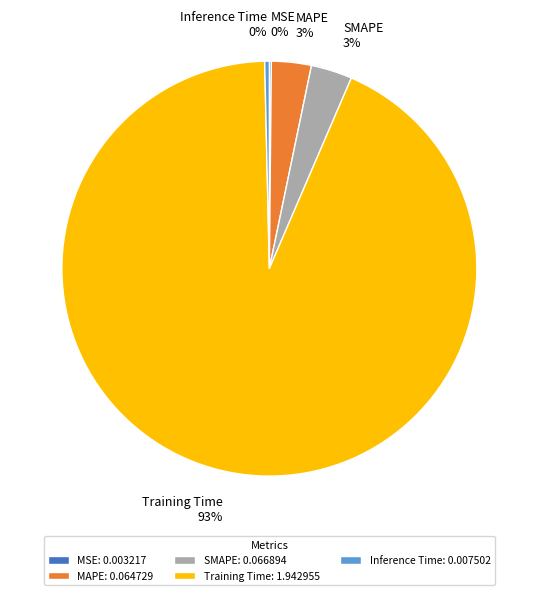

Is there any slice that represents more than half of the pie?

Yes